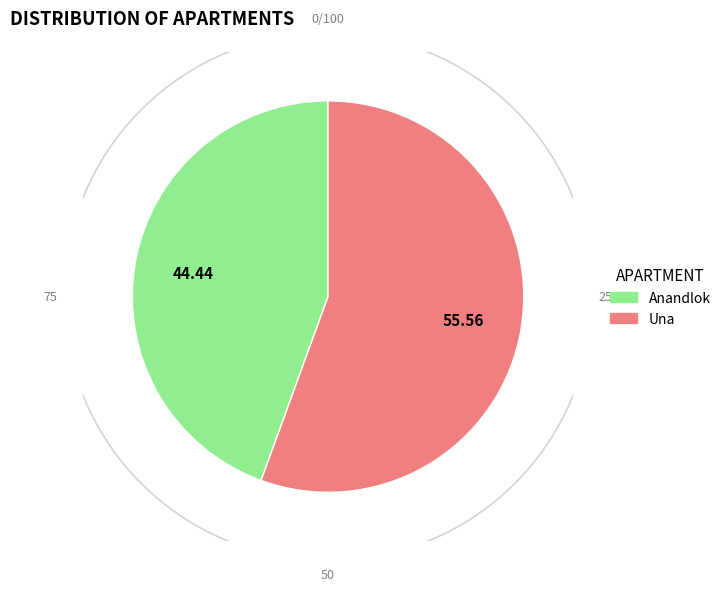

Rank the categories by value from highest to lowest.

Una, Anandlok